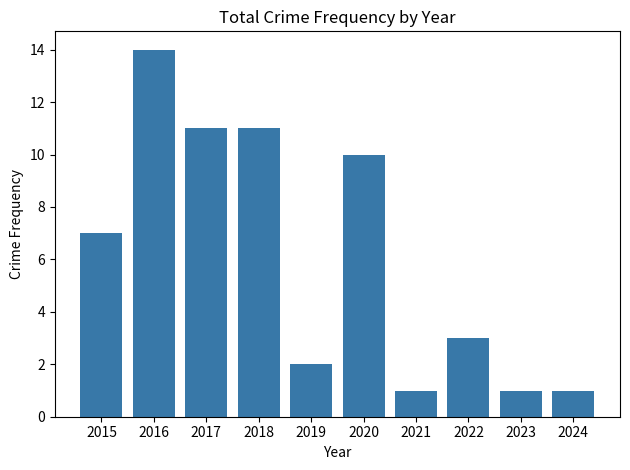

What is the difference between the maximum and minimum values?

13